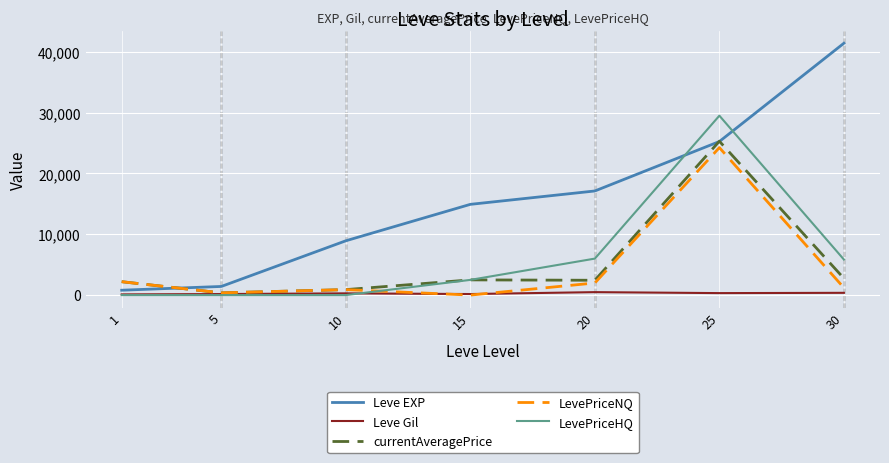

Rank the series by their maximum value, from highest to lowest.

Leve EXP, LevePriceHQ, currentAveragePrice, LevePriceNQ, Leve Gil